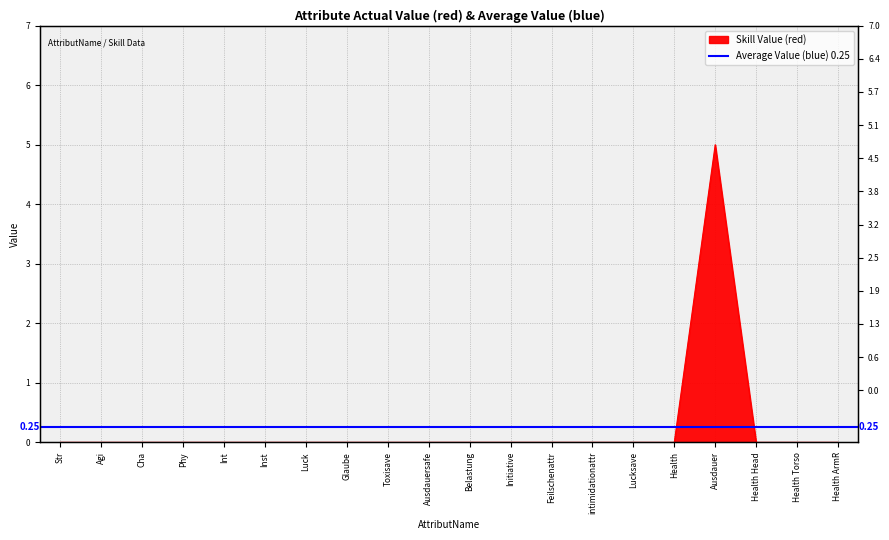

Rank the categories by value from highest to lowest.

Ausdauer, Str, Agi, Cha, Phy, Int, Inst, Luck, Glaube, Toxisave, Ausdauersafe, Belastung, Initiative, Feilschenattr, intimidationattr, Lucksave, Health, Health Head, Health Torso, Health ArmR